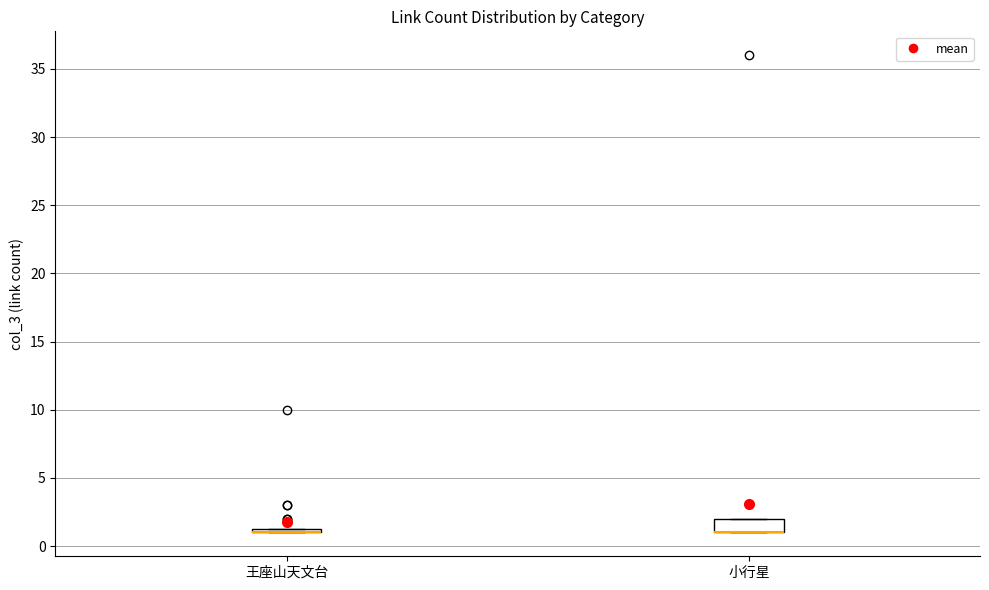

Which box is the tallest, from its lower edge to its upper edge?

小行星